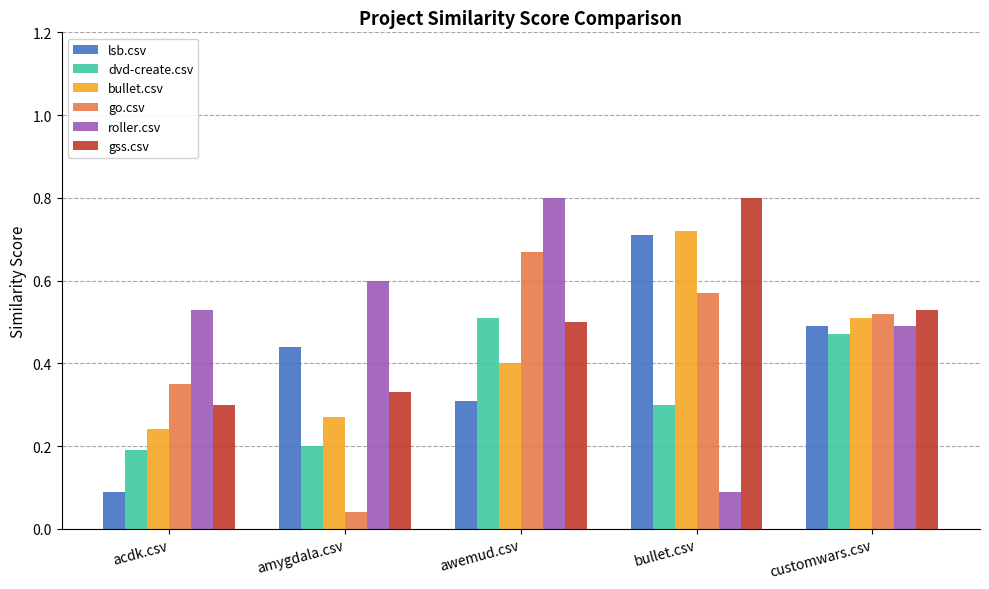

Rank the series at bullet.csv from highest to lowest value.

gss.csv, bullet.csv, lsb.csv, go.csv, dvd-create.csv, roller.csv